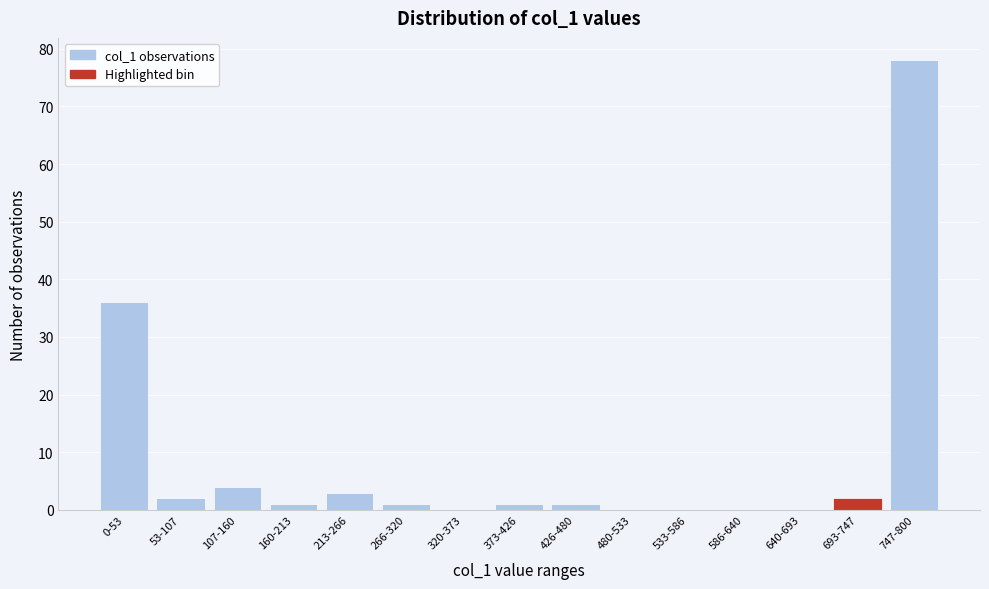

Reading left to right, extract all data points from this chart.

0-53=36	53-107=2	107-160=4	160-213=1	213-266=3	266-320=1	320-373=0	373-426=1	426-480=1	480-533=0	533-586=0	586-640=0	640-693=0	693-747=2	747-800=78